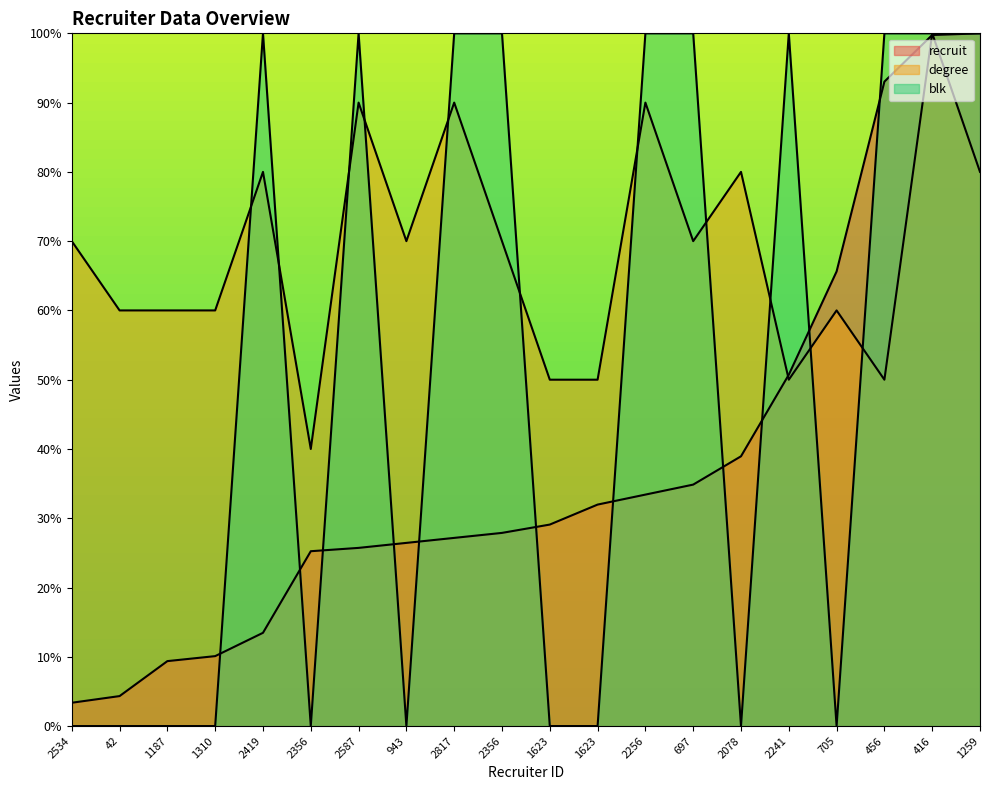

Rank the categories by degree value from lowest to highest.

2356, 1623, 1623, 2241, 456, 42, 1187, 1310, 705, 2534, 943, 2356, 697, 2419, 2078, 1259, 2587, 2817, 2256, 416